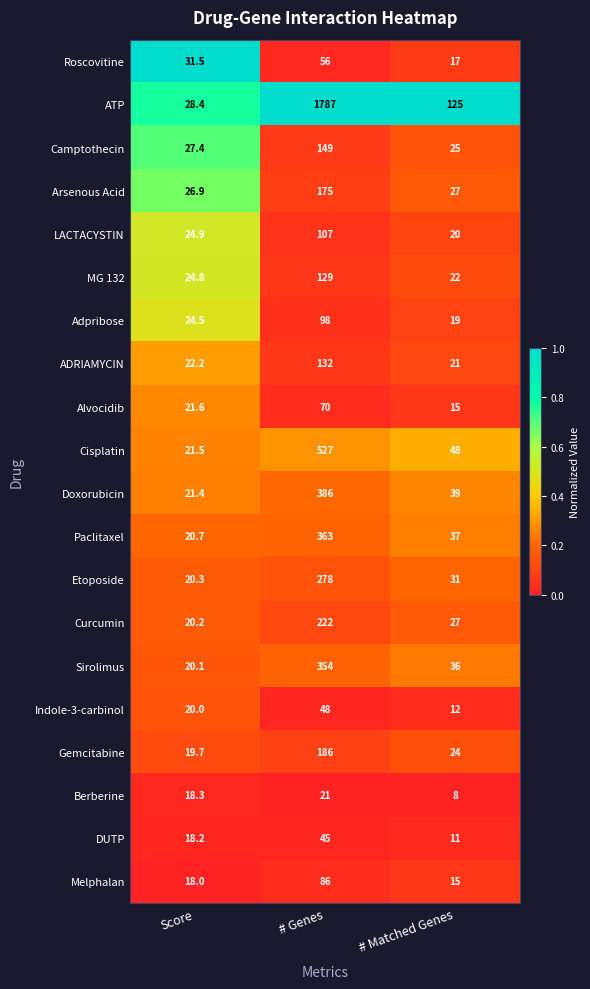

Which series changed the most between # Genes and # Matched Genes?

ATP